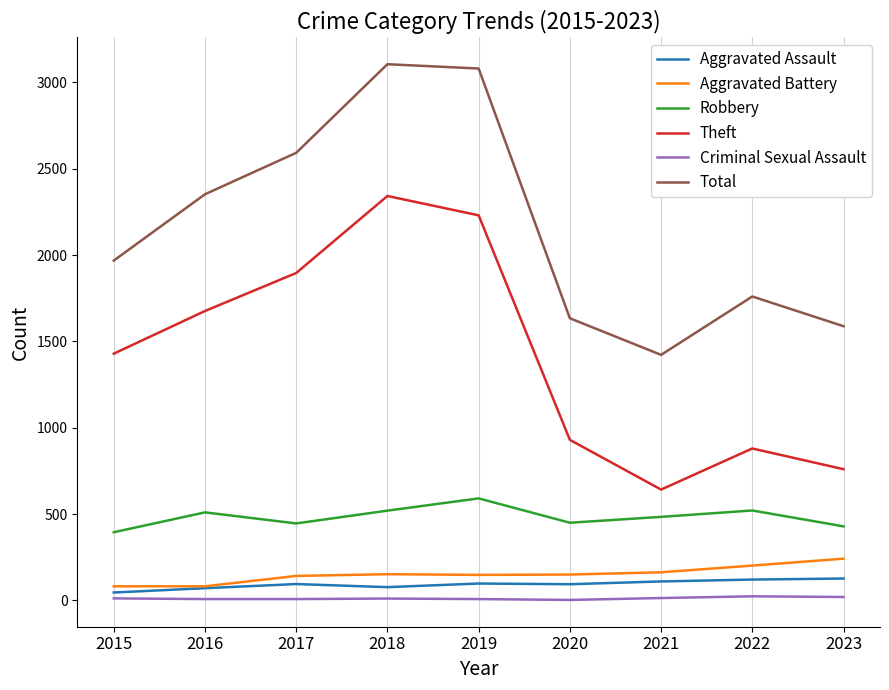

What is the difference between the Criminal Sexual Assault values at 2018 and 2019?

3